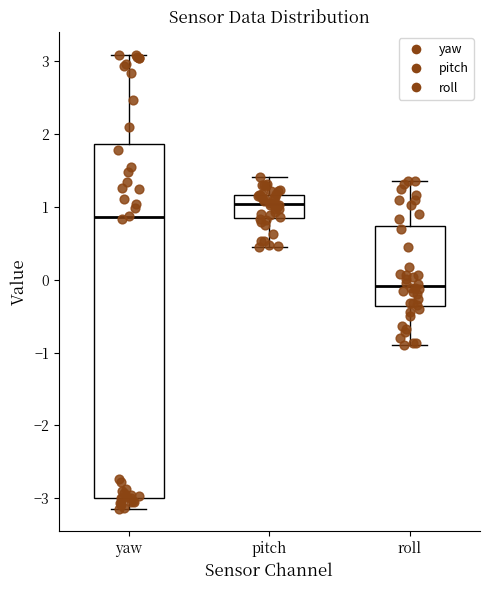

Which box's median line is the lowest?

roll